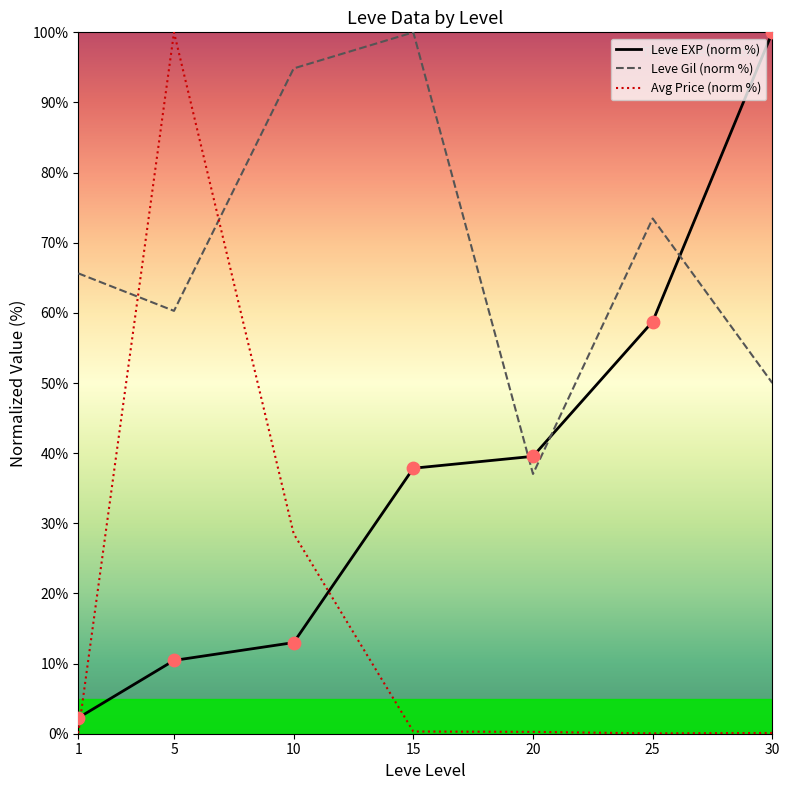

What are all the series names shown in the legend?

Leve EXP (norm %), Leve Gil (norm %), Avg Price (norm %)